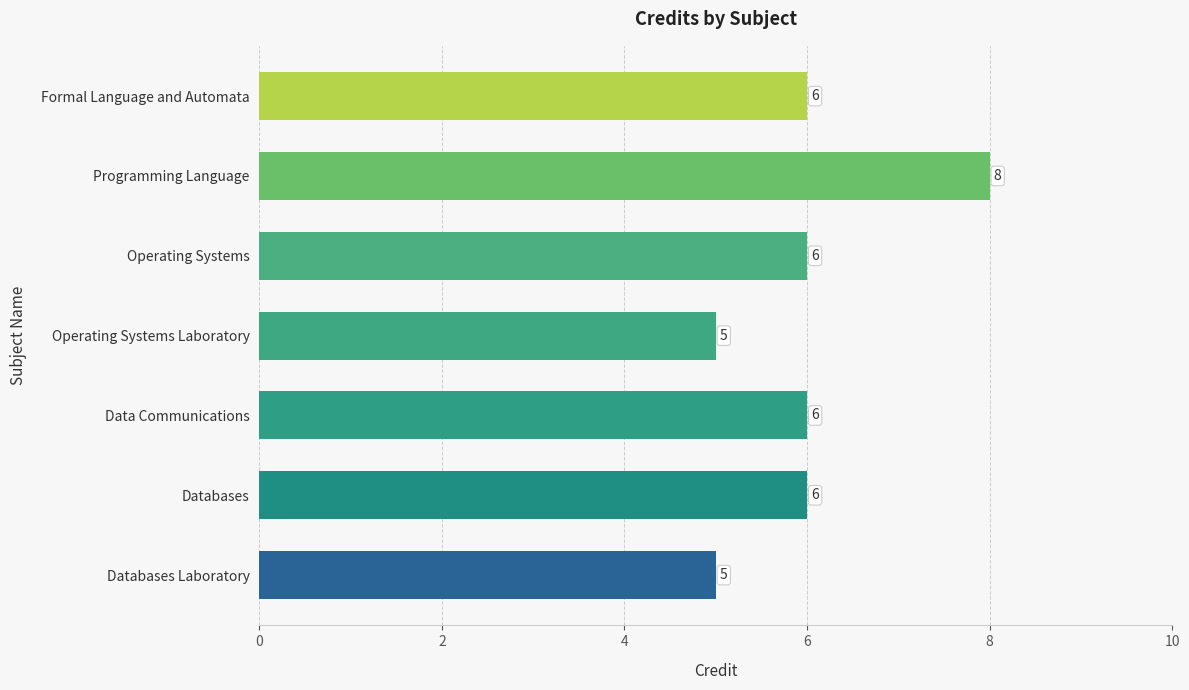

What is the difference between the second highest and second lowest values?

1